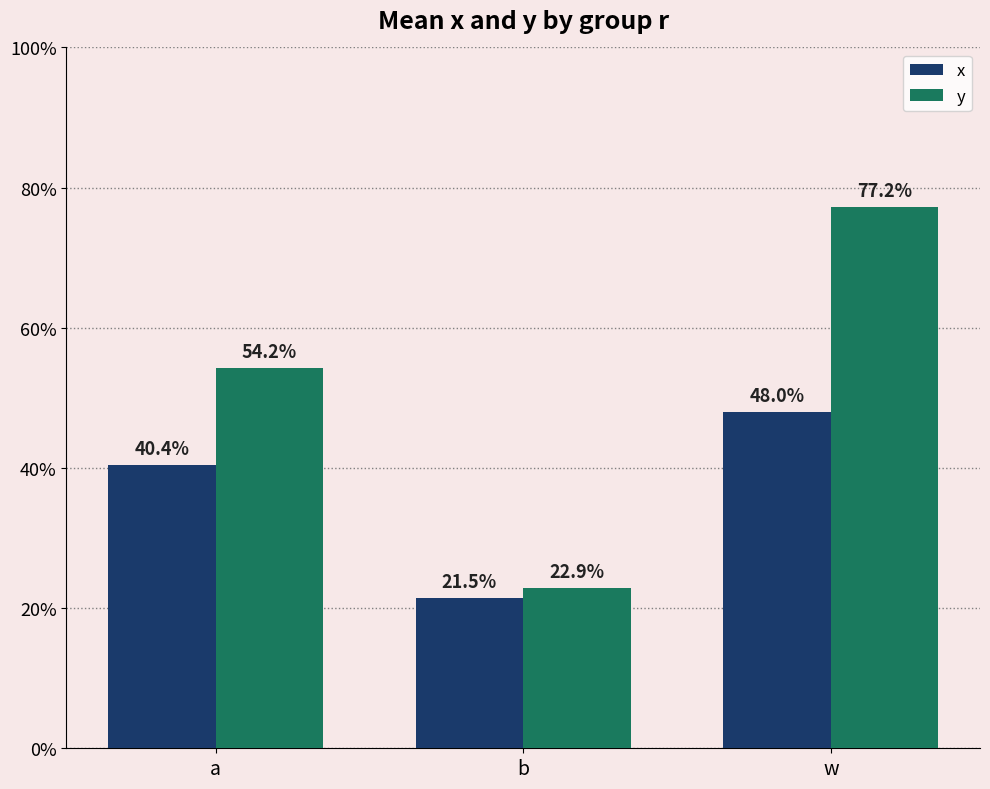

List the labels in order of y value, smallest first.

b, a, w